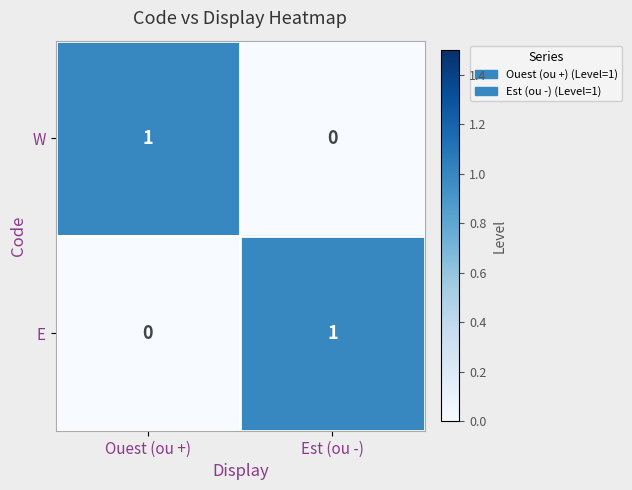

What is the greatest value displayed?

1